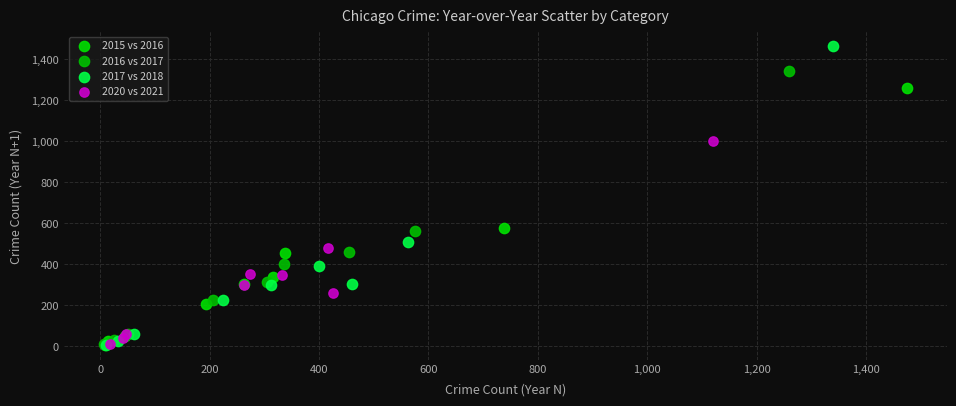

Which series has the widest spread of Y values?

2017 vs 2018